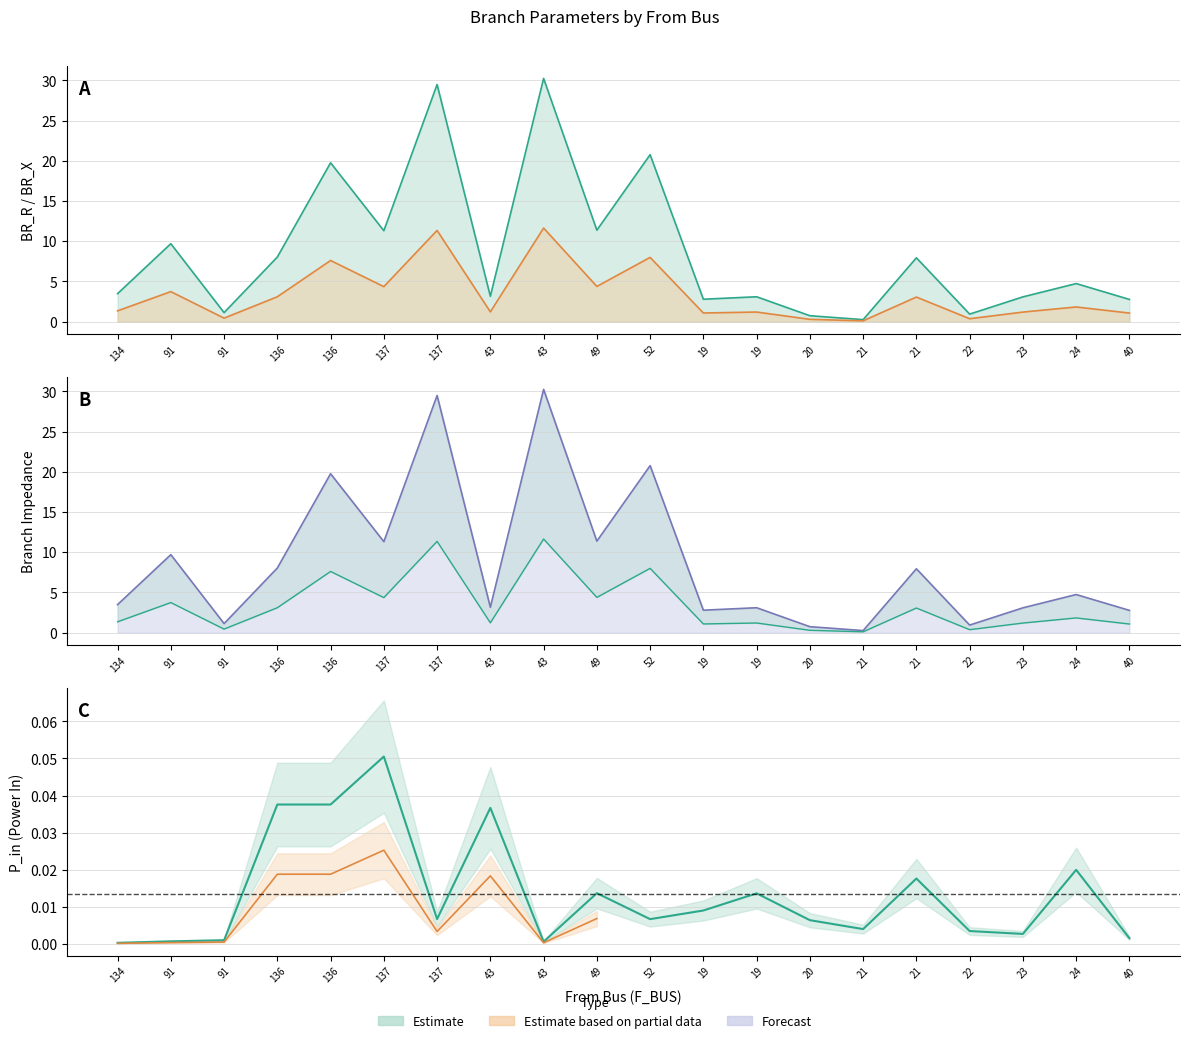

What is the label of the 3rd point from the left?

91